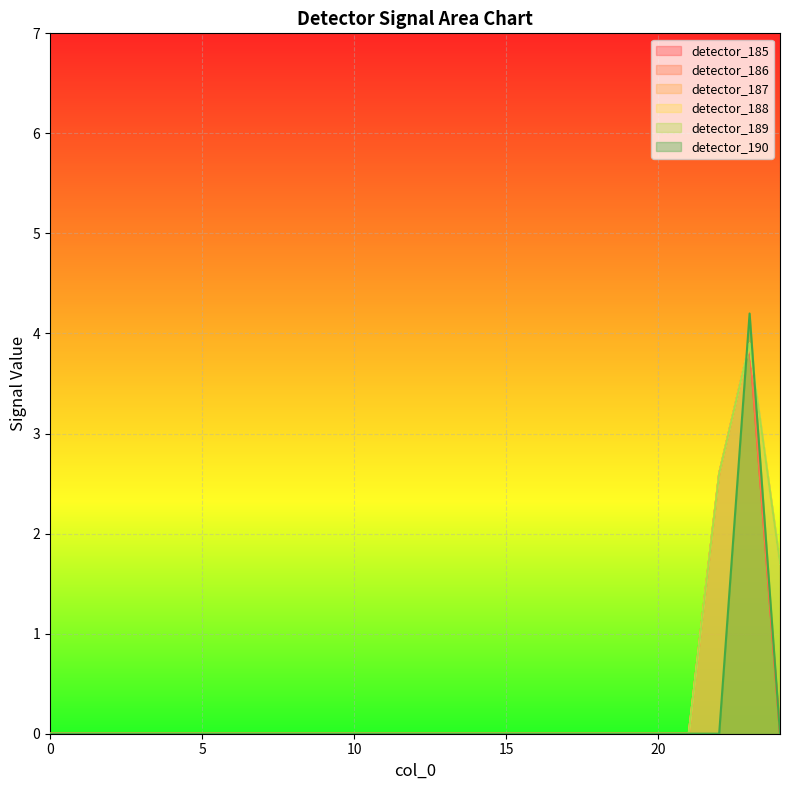

Which series has the largest range (max minus min)?

detector_190